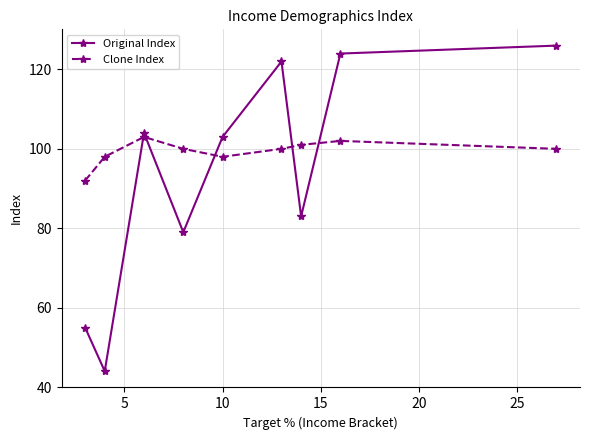

True or false: Clone Index has more than 2 points higher than both neighbors.

False